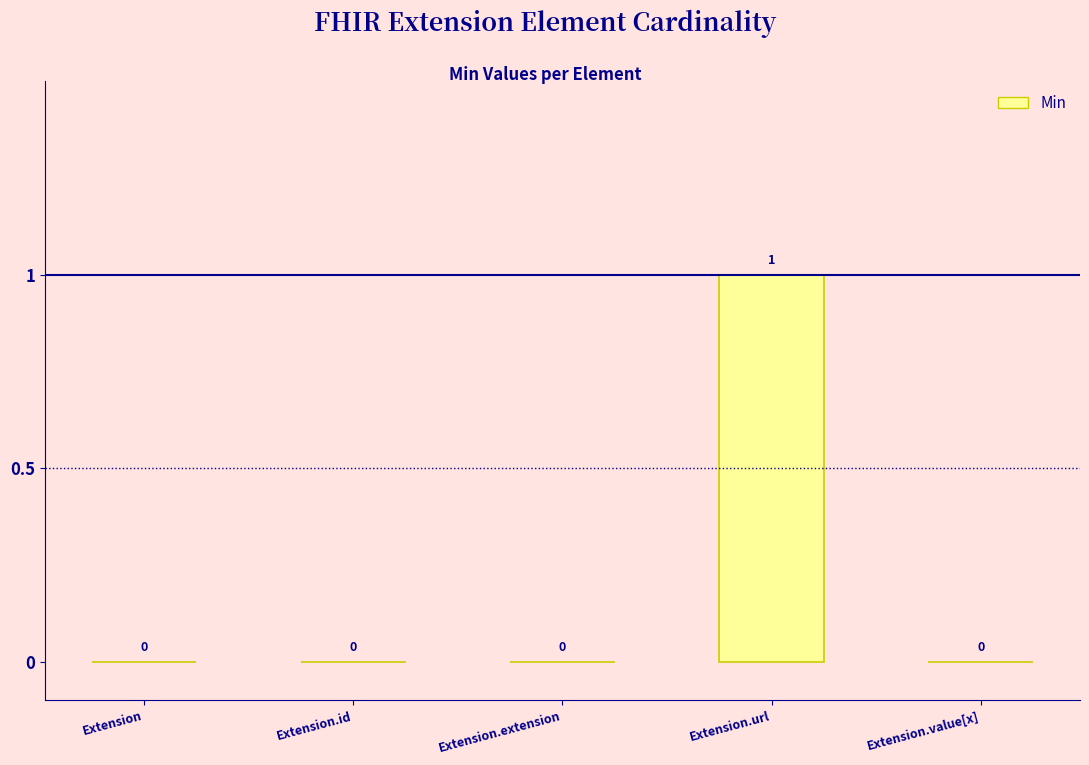

True or false: the data shows 0 at Extension.

True